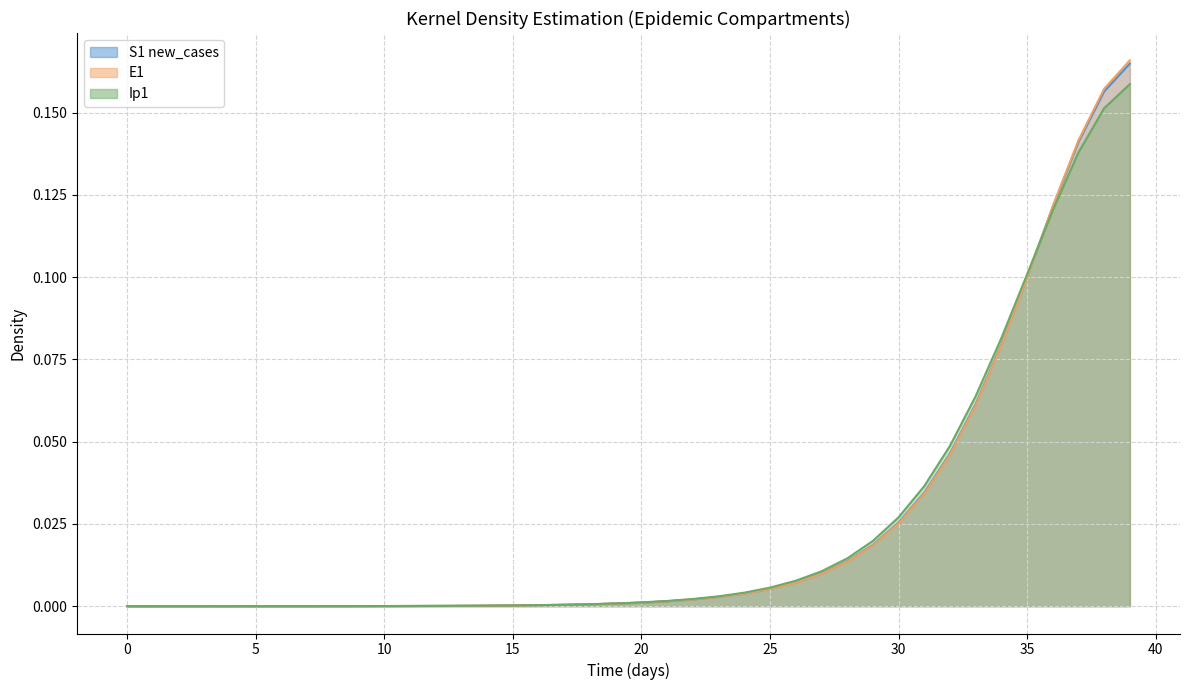

True or false: E1 has more than 1 interior local peaks.

False